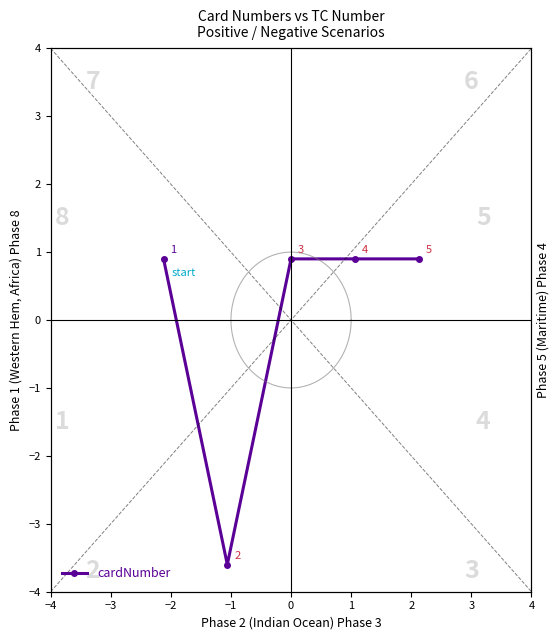

What is the smallest value displayed?

-3.6